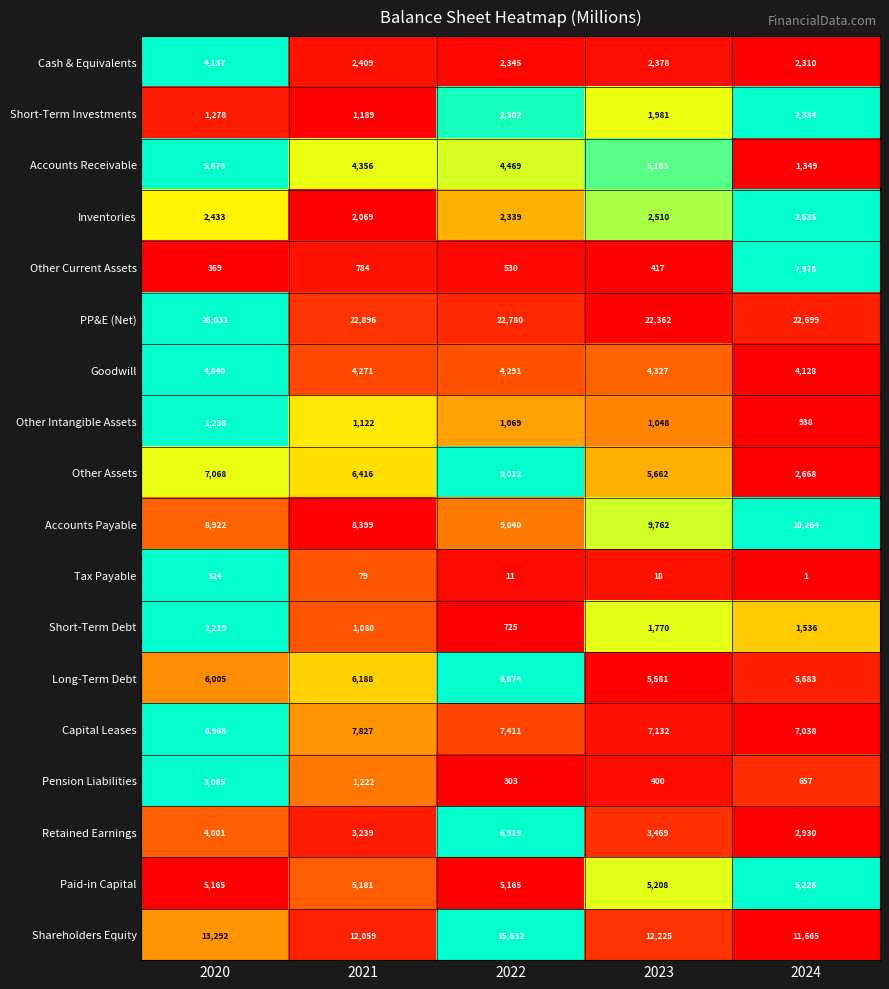

What is the sum of all Inventories values?

11986